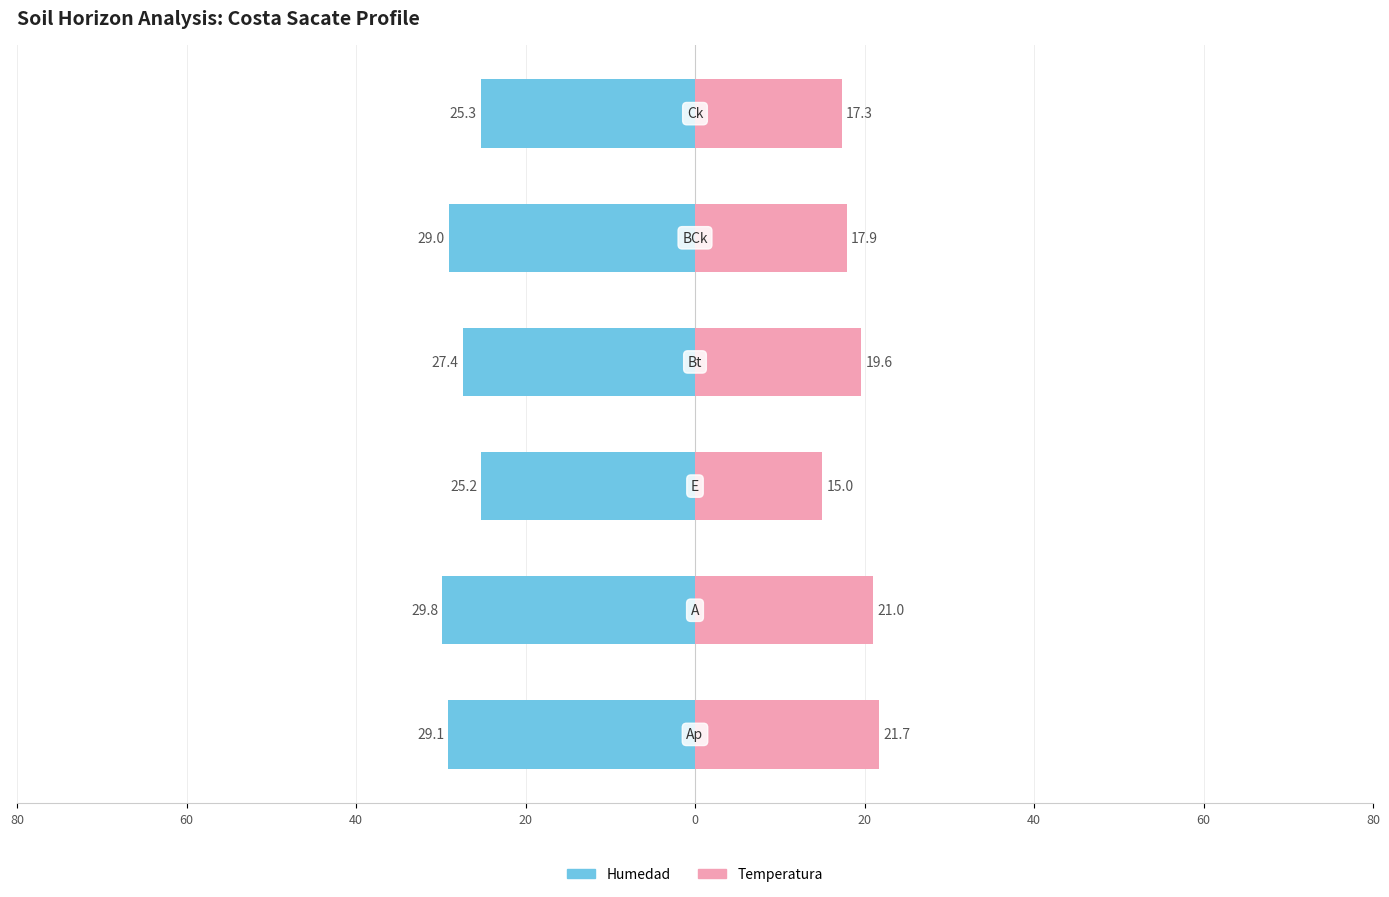

What is the difference between the second highest and second lowest values in the Temperatura series?

3.7